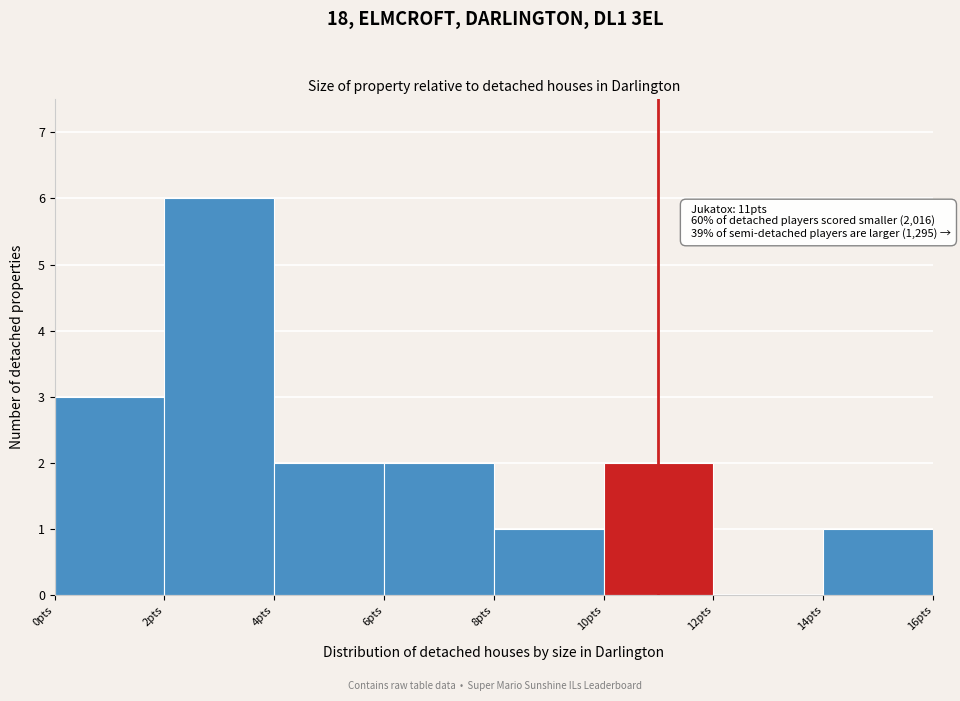

Which range on the x-axis has the tallest bar?

2 to 4